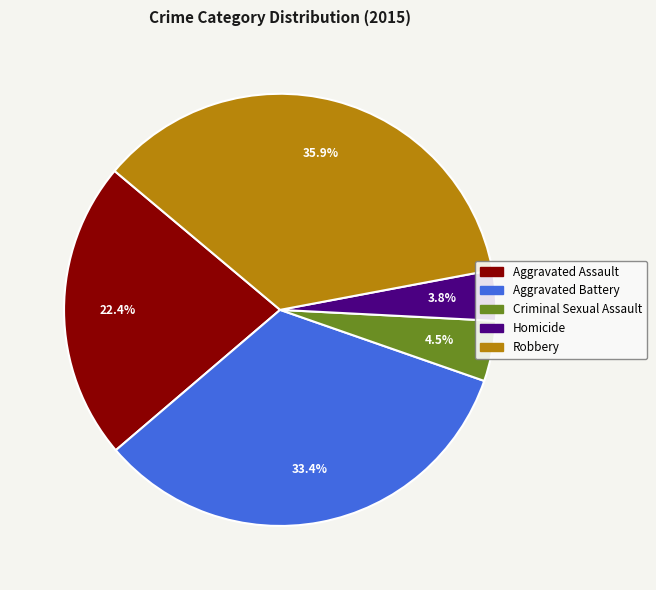

To the nearest percent, what is the average slice percentage?

20%